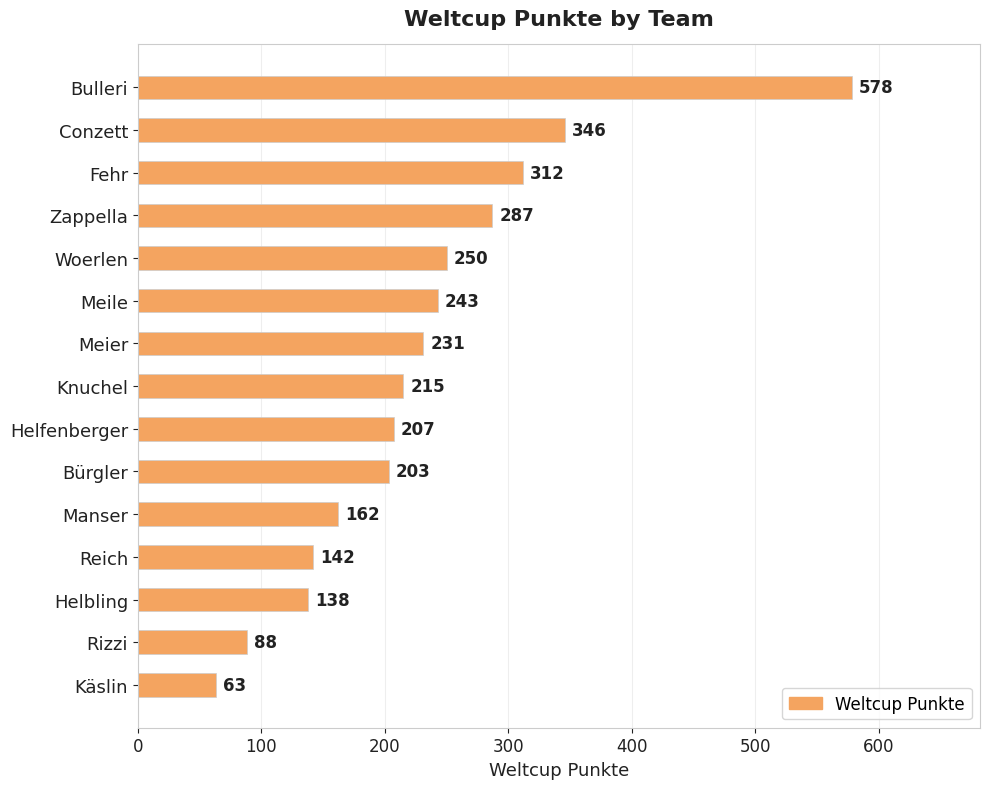

What is the minimum value shown in the chart?

63